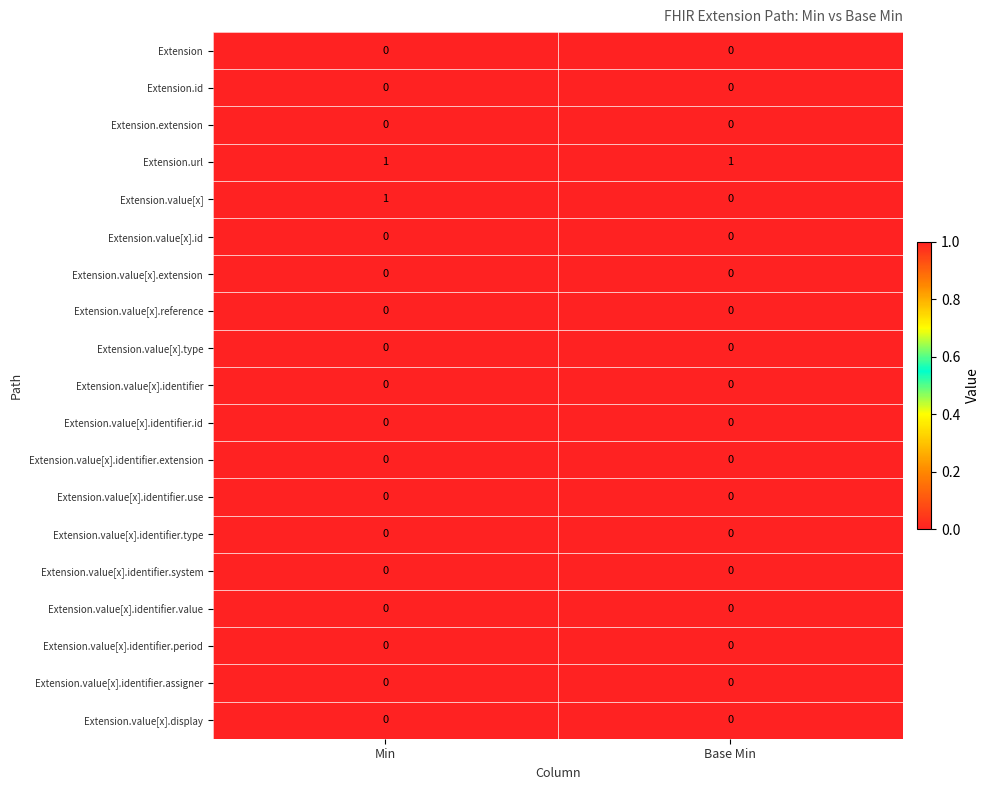

Which series has the largest range (max minus min)?

Extension.value[x]